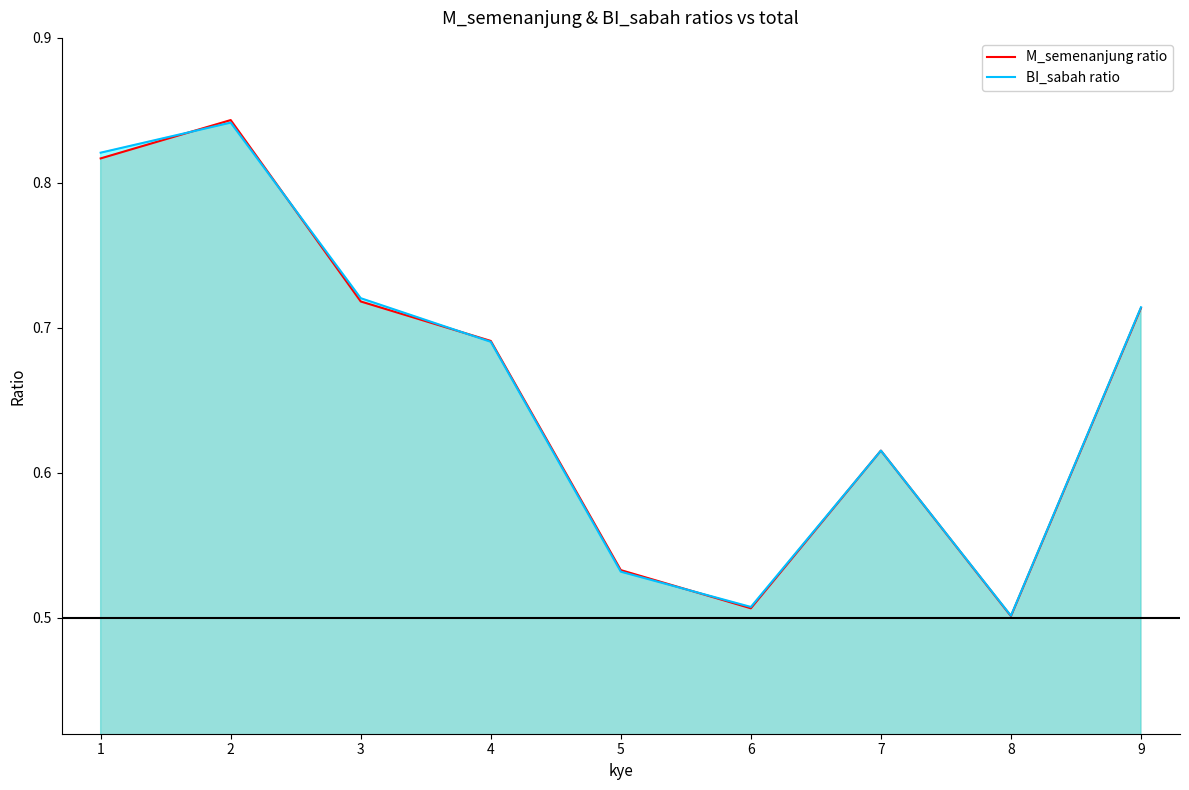

What is the difference between the second highest and minimum values in the BI_sabah ratio series?

0.3